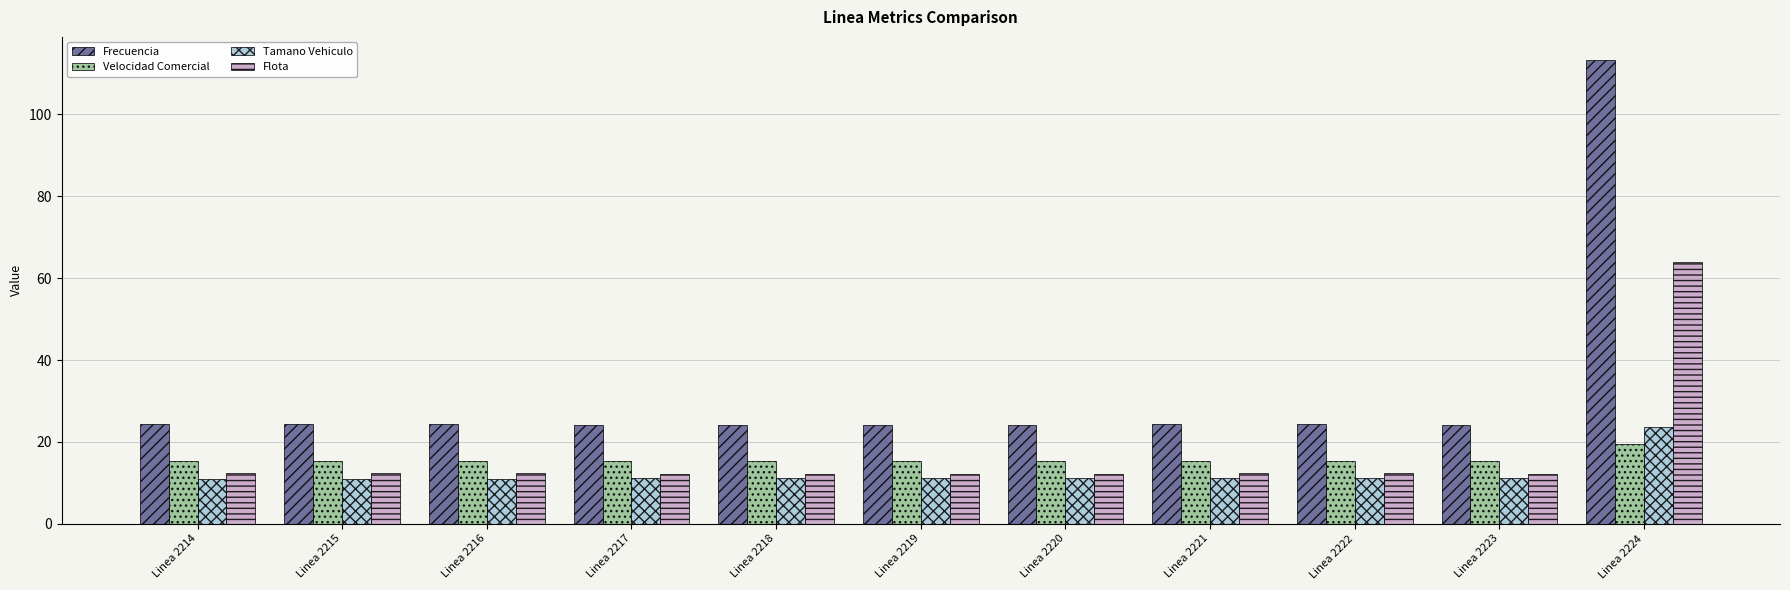

At how many categories does at least one series exceed 77?

1